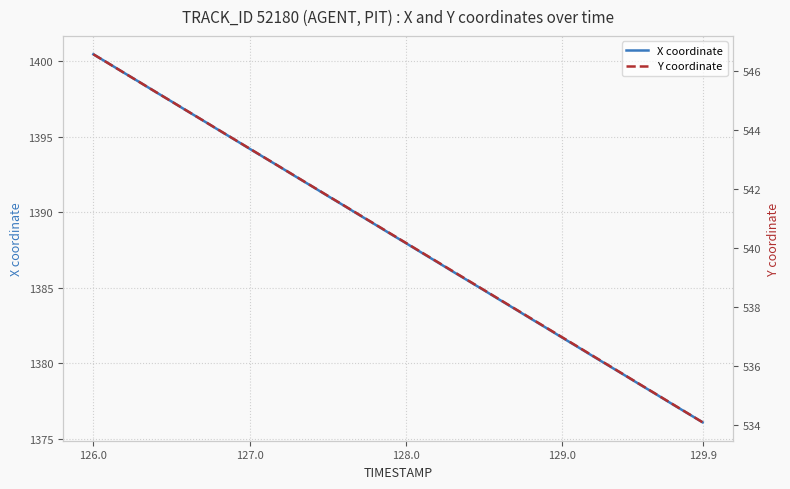

At how many categories does at least one series exceed 1041?

40